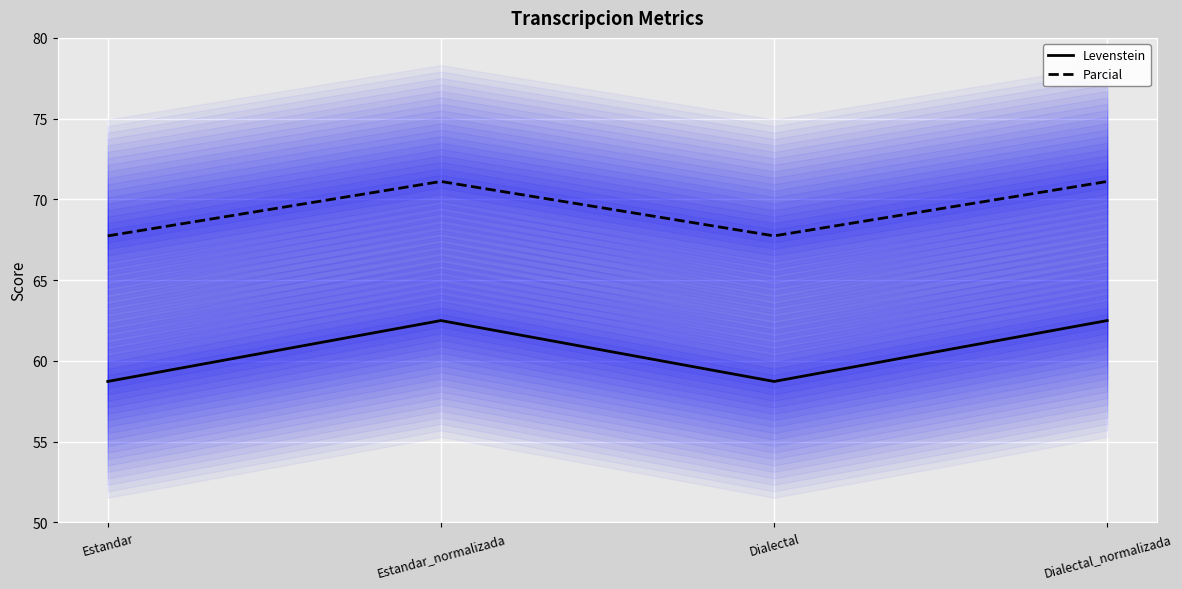

What is the difference between the Levenstein values at Estandar and Dialectal_normalizada?

3.8